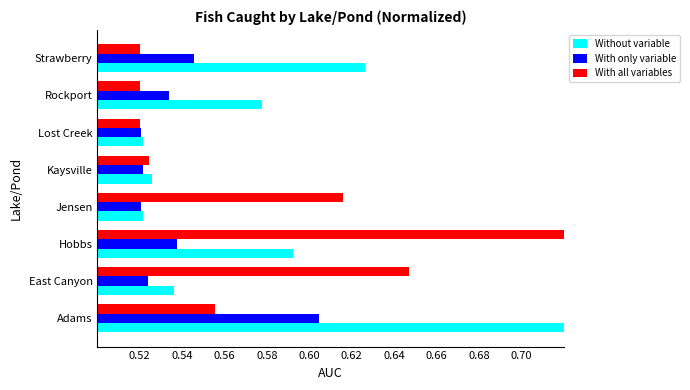

Which series has the largest total across all categories?

Without variable